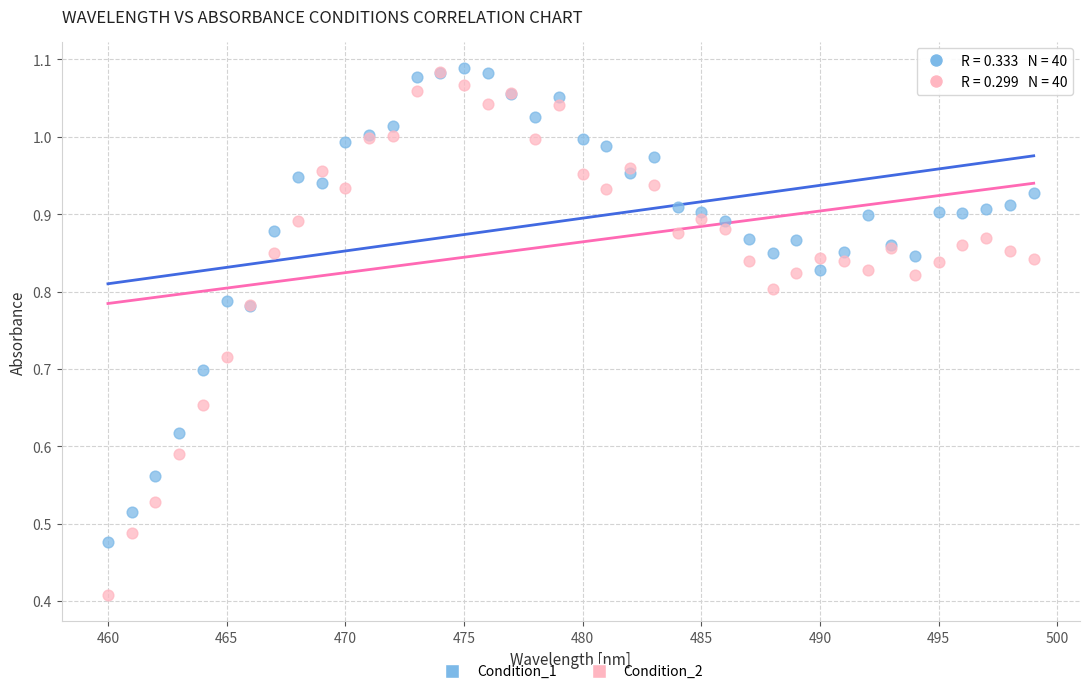

Which series has the largest Y range (max minus min)?

Condition_2